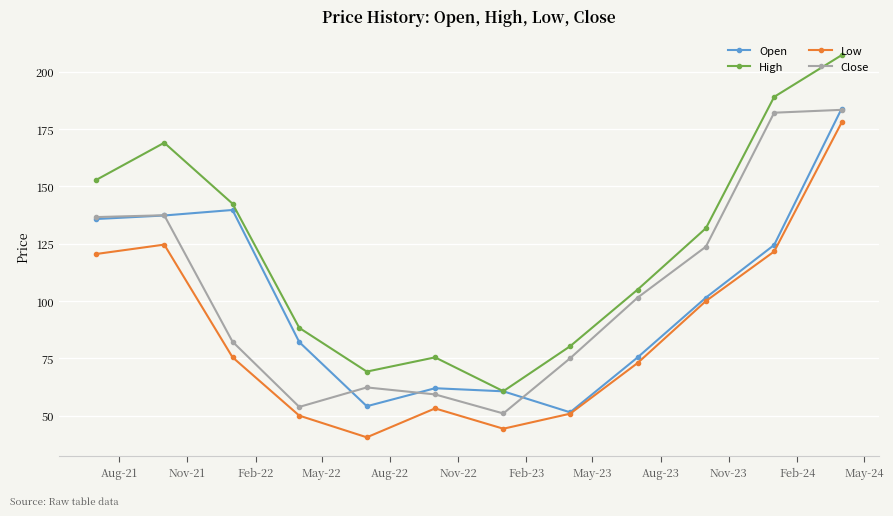

In Open, how many points are lower than both neighbors (excluding endpoints)?

2